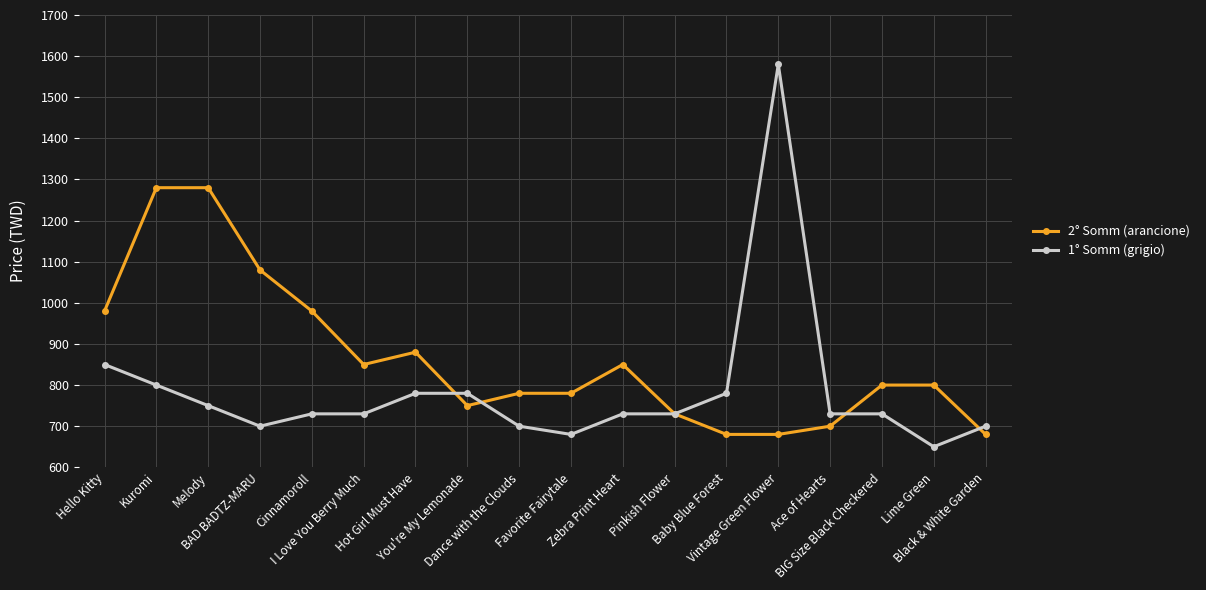

The 2° Somm (arancione) series shows 1019 at Vintage Green Flower. True or false?

False